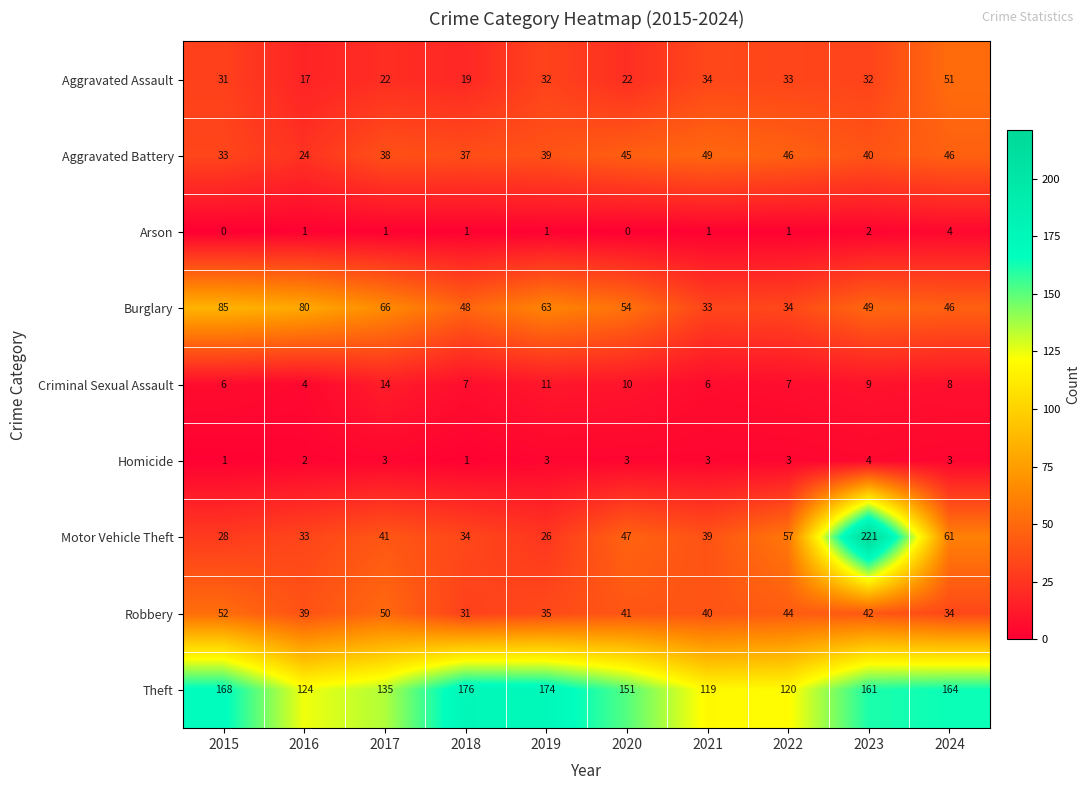

True or false: Motor Vehicle Theft has a value of 41 at 2017.

True